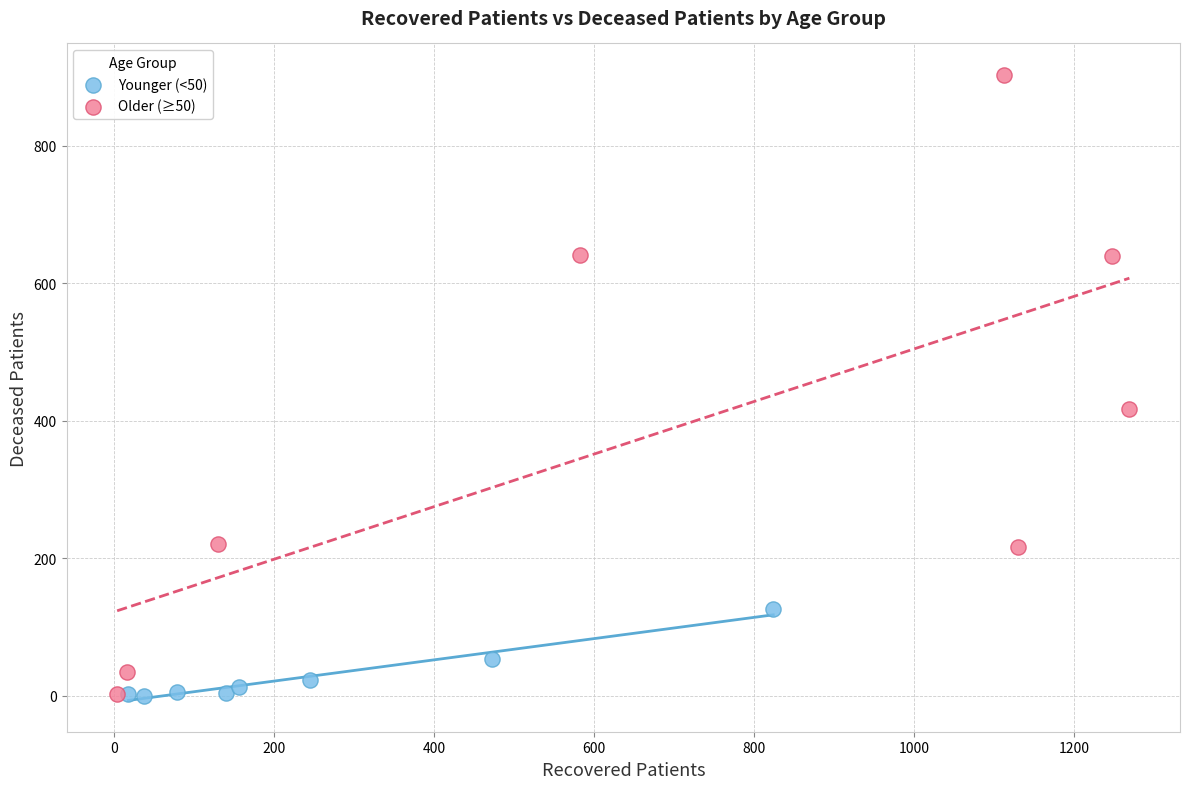

Which series has the widest spread of Y values?

Older (≥50)